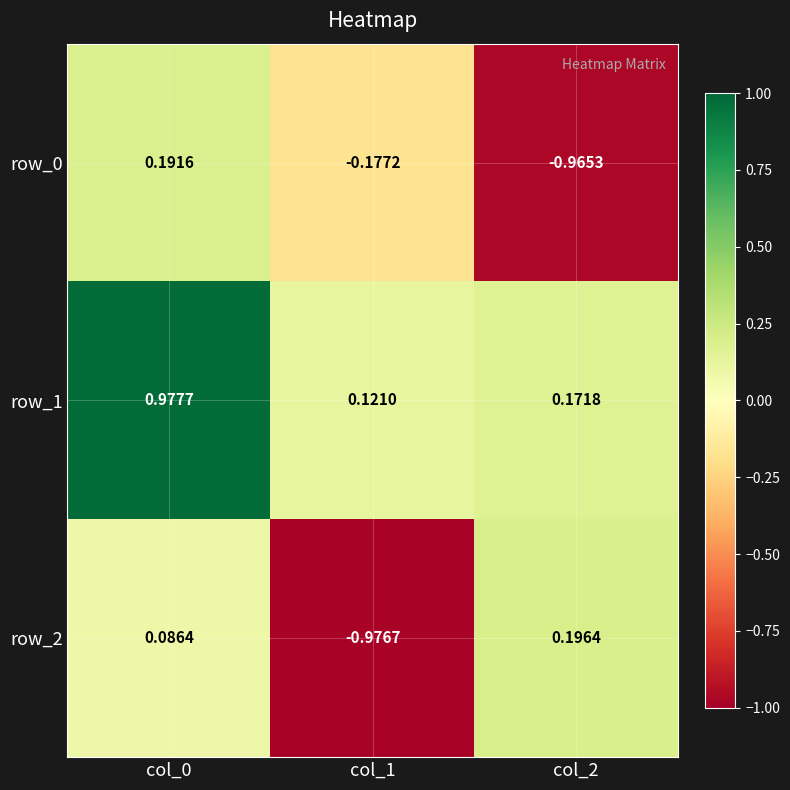

Rank the series at col_0 from highest to lowest value.

row_1, row_0, row_2